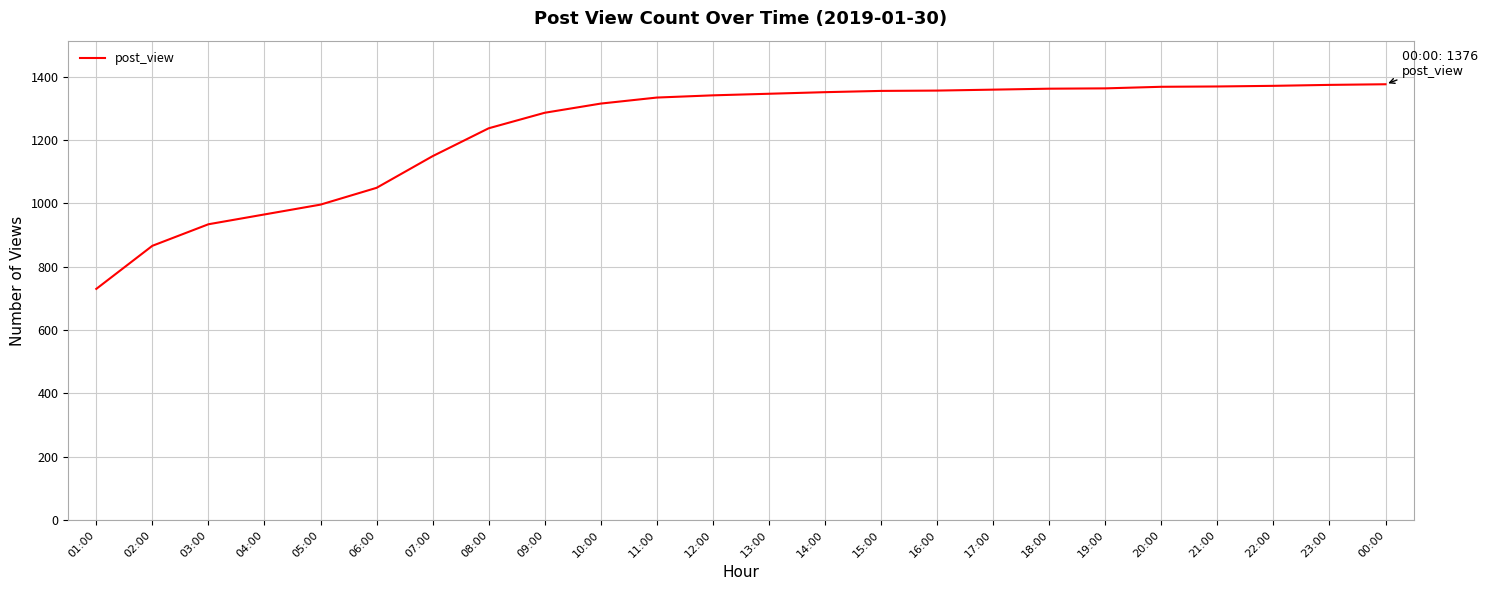

Between 22:00 and 05:00, which is larger?

22:00